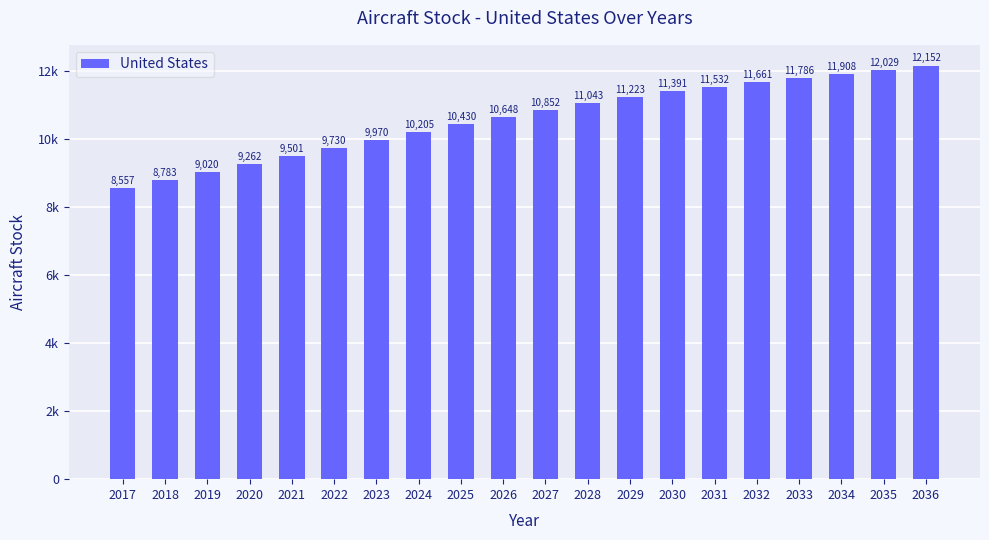

Between 2022 and 2033, which is larger?

2033